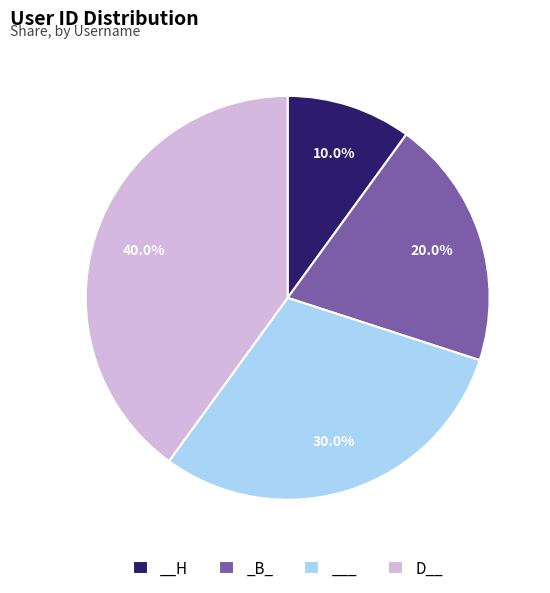

To the nearest percent, what is the difference between the largest and smallest slice percentages?

30%